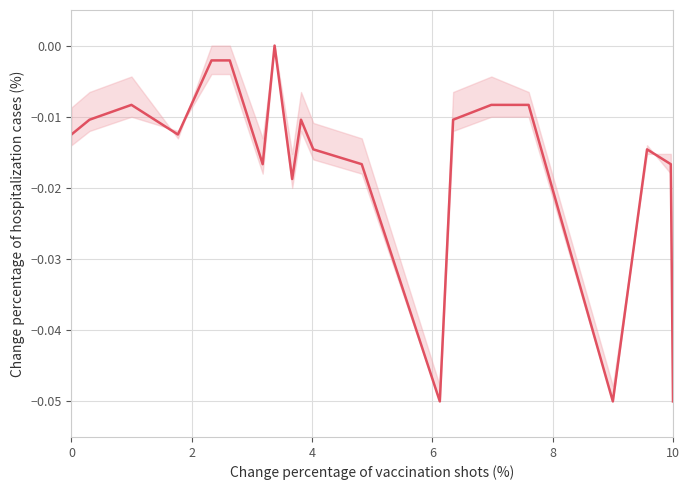

Does the chart have visible grid lines?

Yes